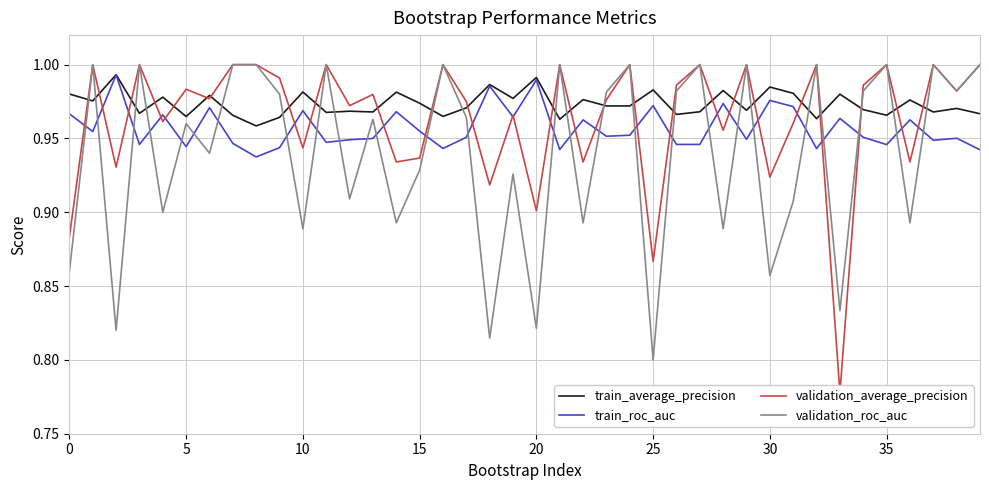

What is the maximum value for train_average_precision?

1.0